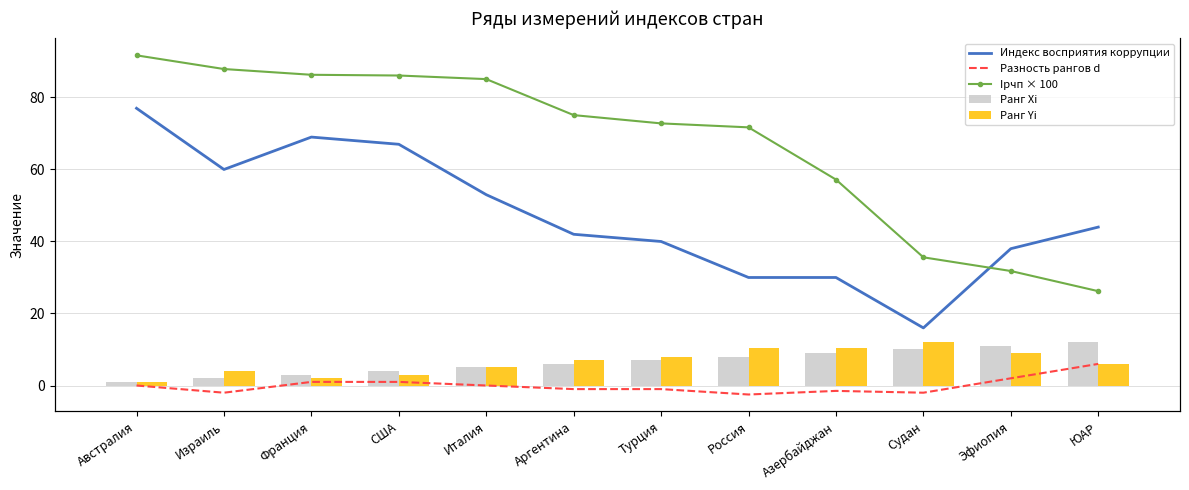

Which series has the largest total across all categories?

Iрчп × 100